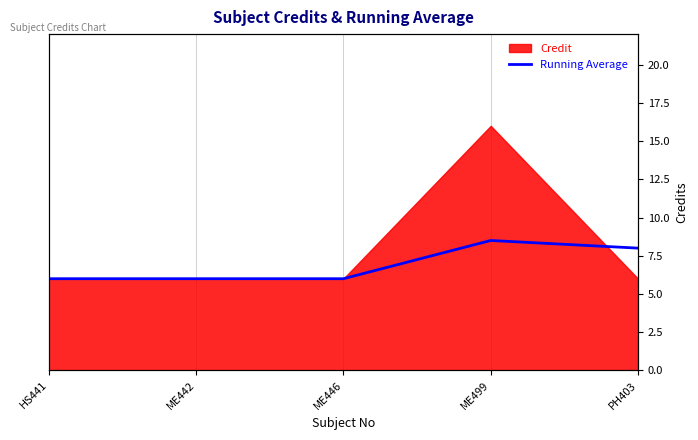

What is the average value?

6.9